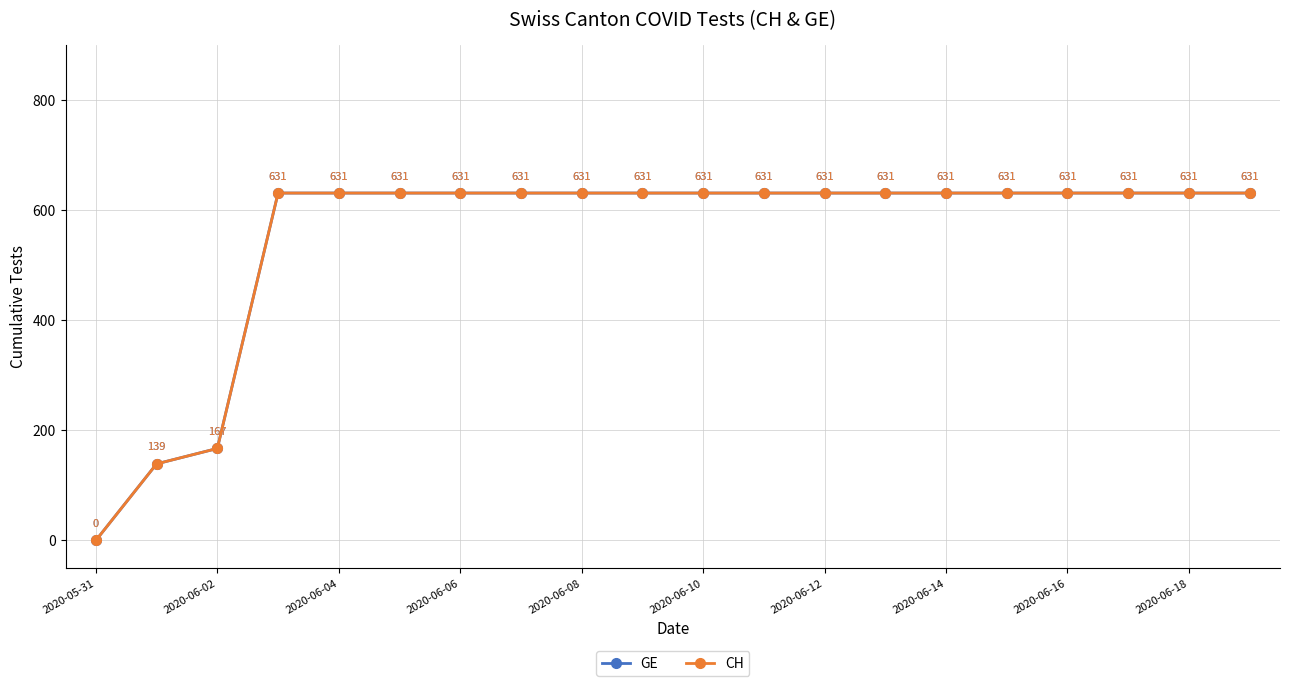

Rank the series by their maximum value, from highest to lowest.

GE, CH